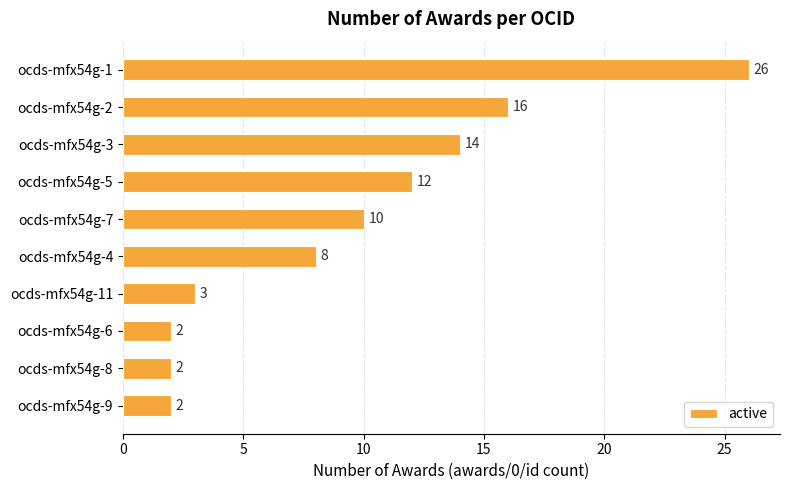

Where is the data nearest to the value 14?

ocds-mfx54g-3